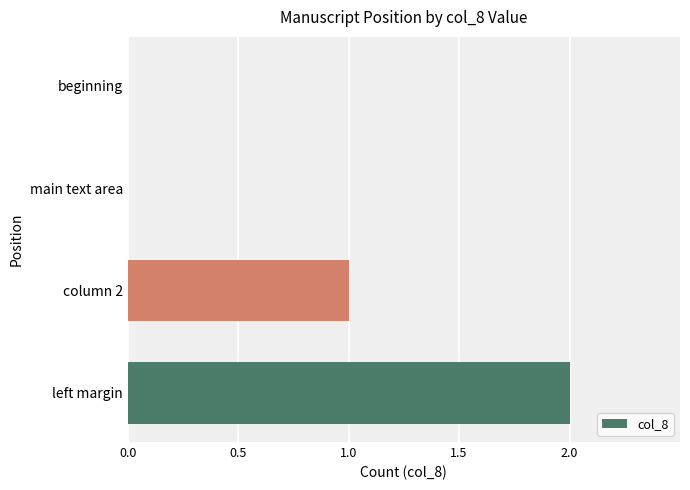

The chart shows a value of -1 at beginning. True or false?

False